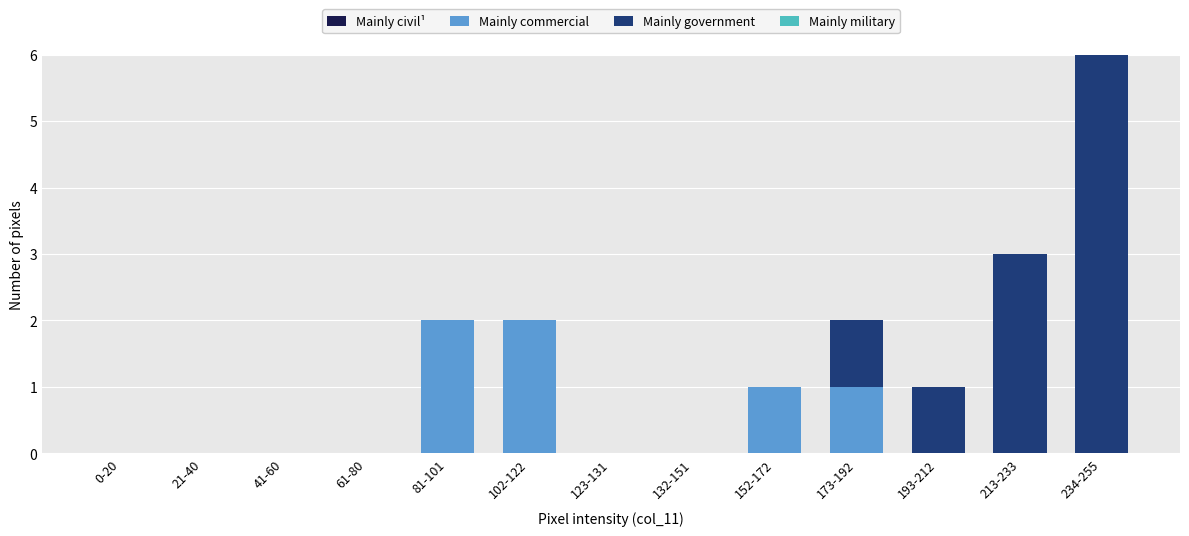

Reading right to left, list the values for the Mainly commercial series.

234-255=0	213-233=0	193-212=0	173-192=1	152-172=1	132-151=0	123-131=0	102-122=2	81-101=2	61-80=0	41-60=0	21-40=0	0-20=0